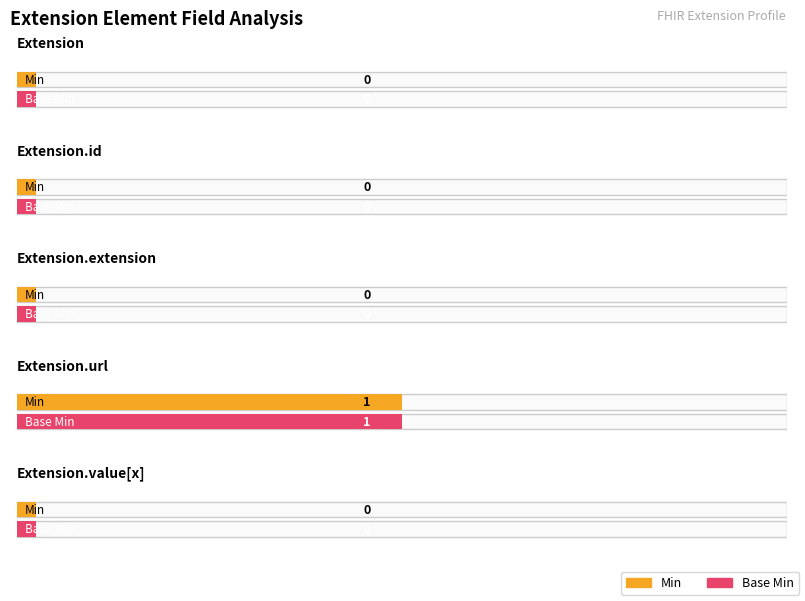

How many values in Base Min are above zero?

1